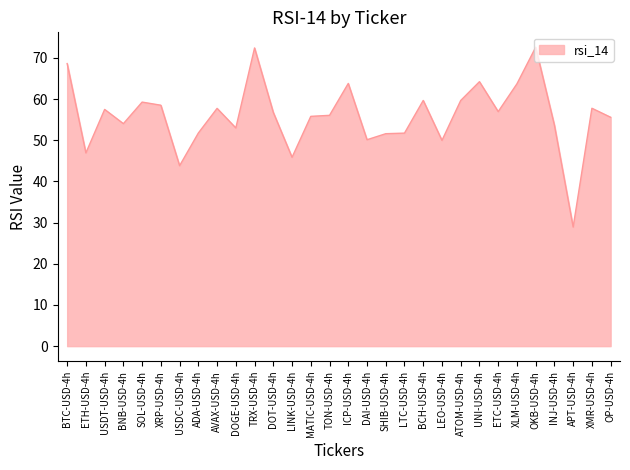

Does the chart display data point markers on the line(s)?

No